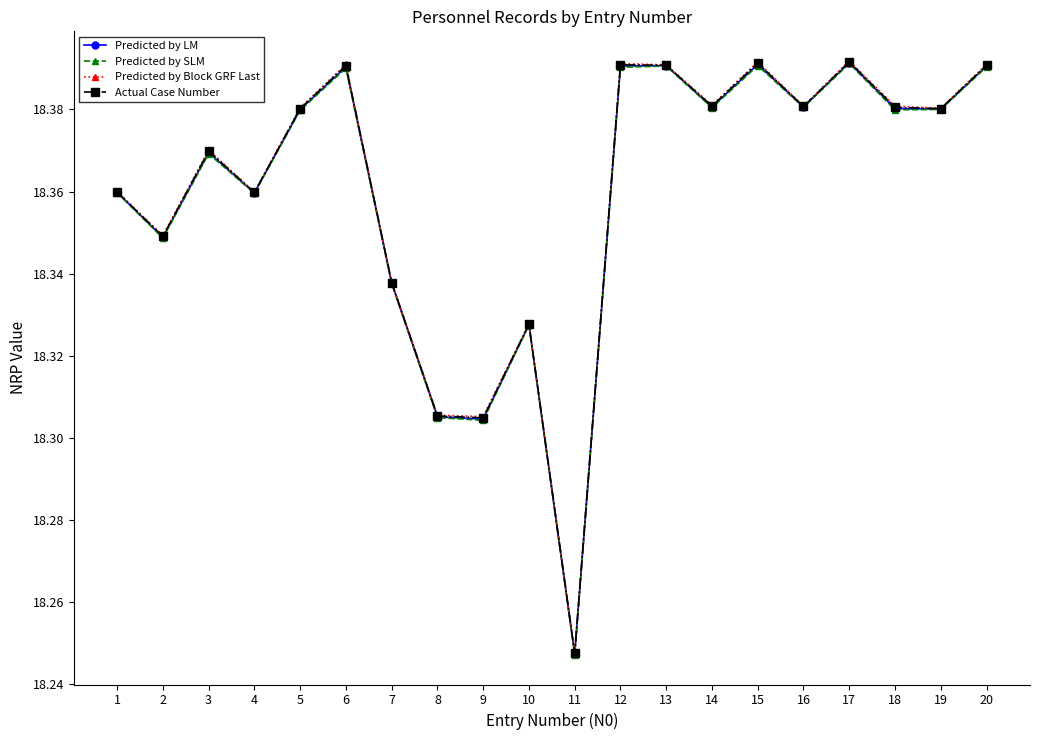

What is the sum of the Predicted by SLM values at 16 and 12?

36.8